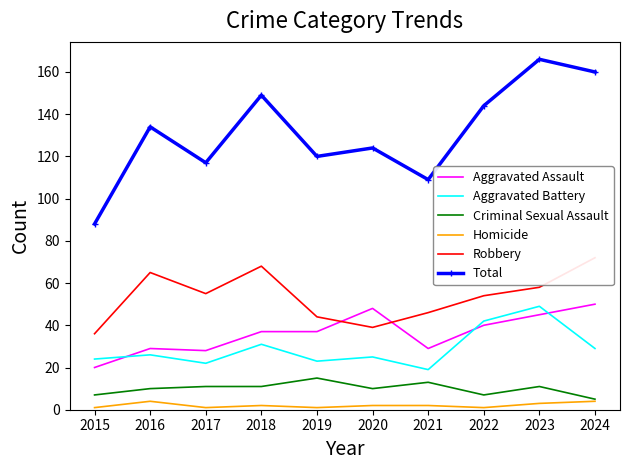

What is the minimum value shown in the chart?

1